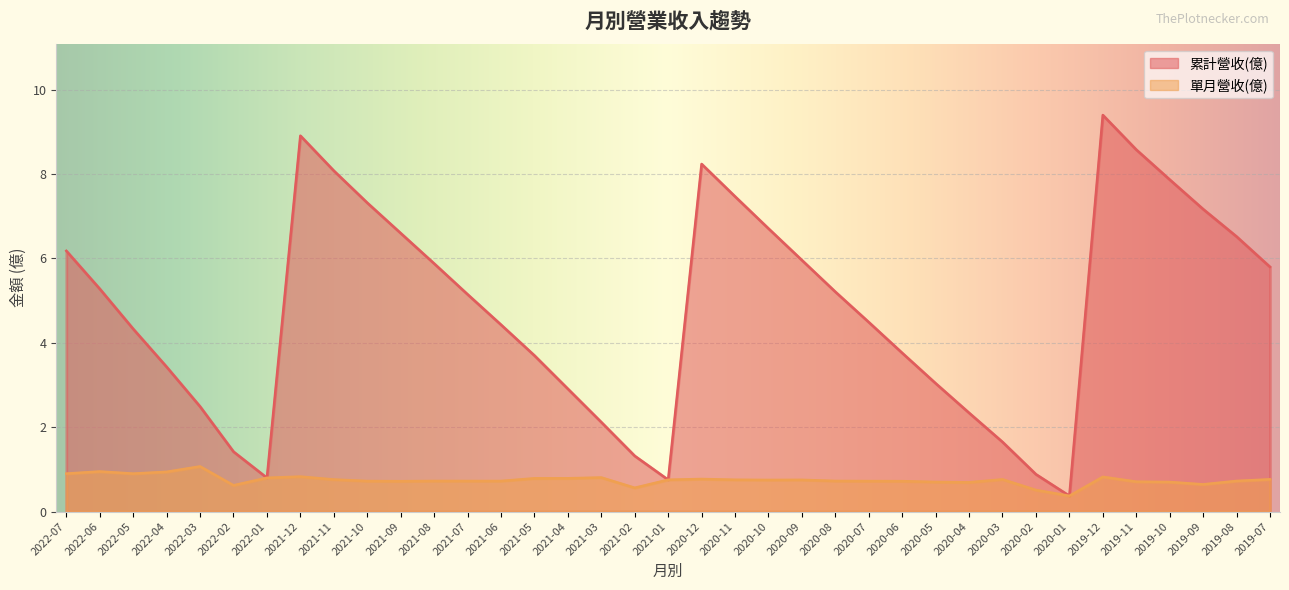

Which series has the largest total across all categories?

累計營收(億)